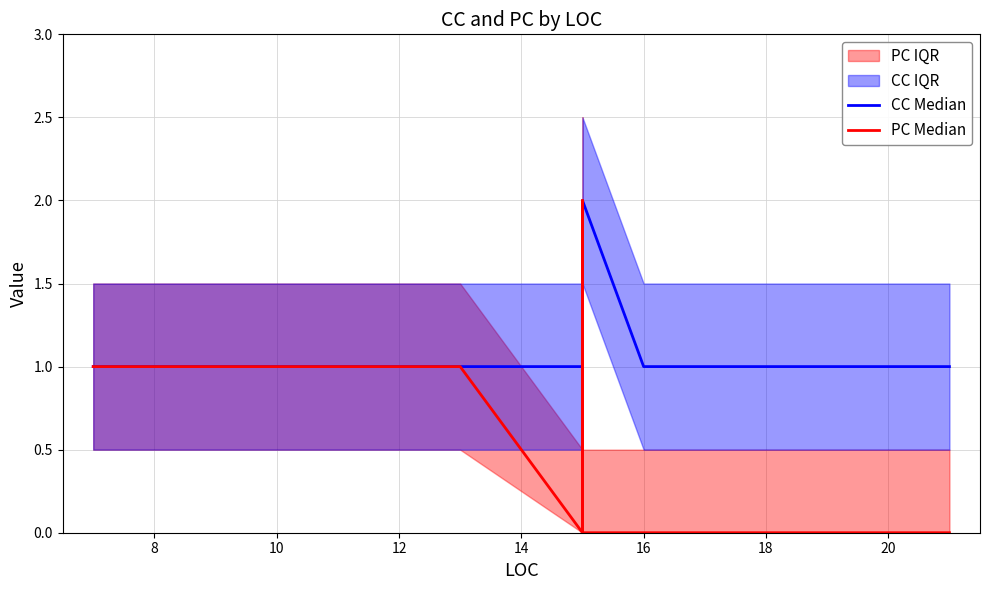

Is it true that PC Median equals 1 at 8?

True